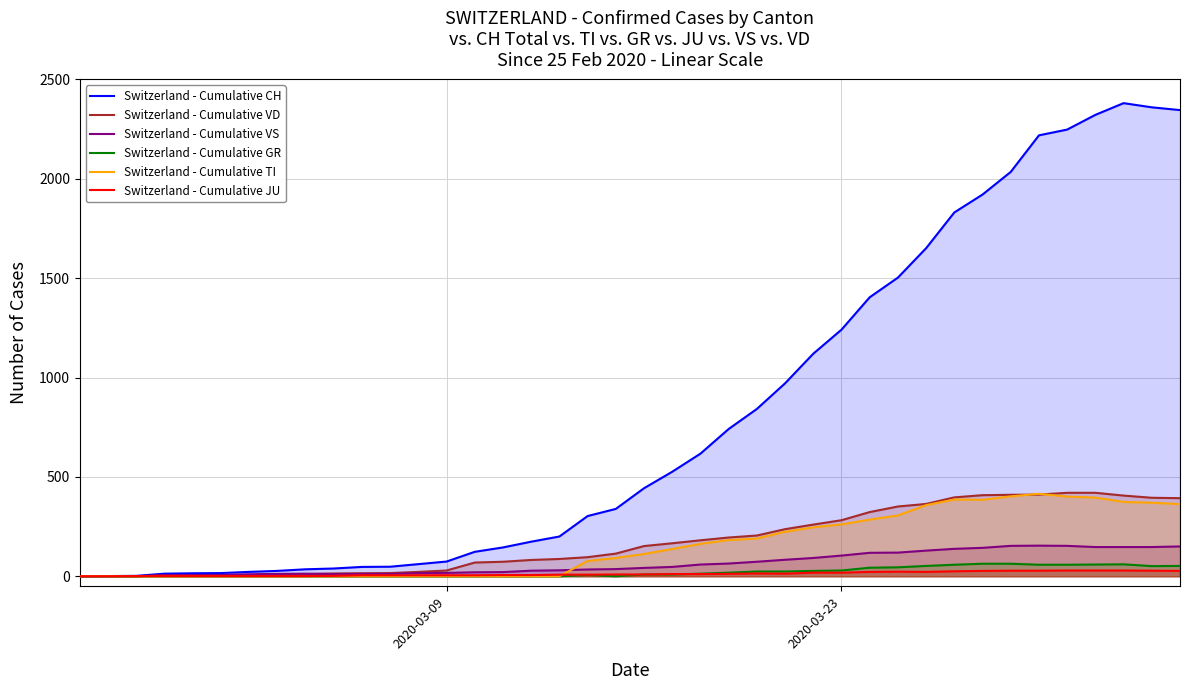

What is the sum of all Switzerland - Cumulative GR values?

821